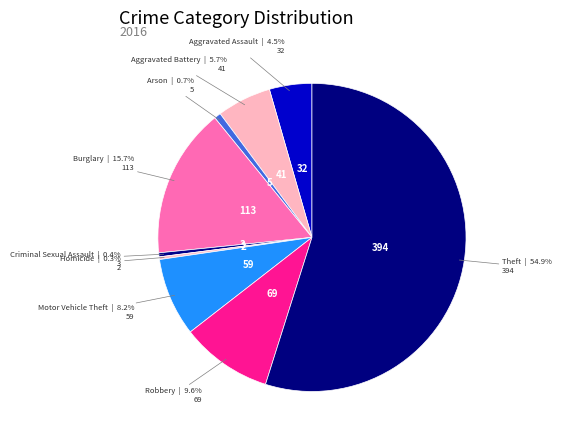

Count the number of slices in the pie.

9